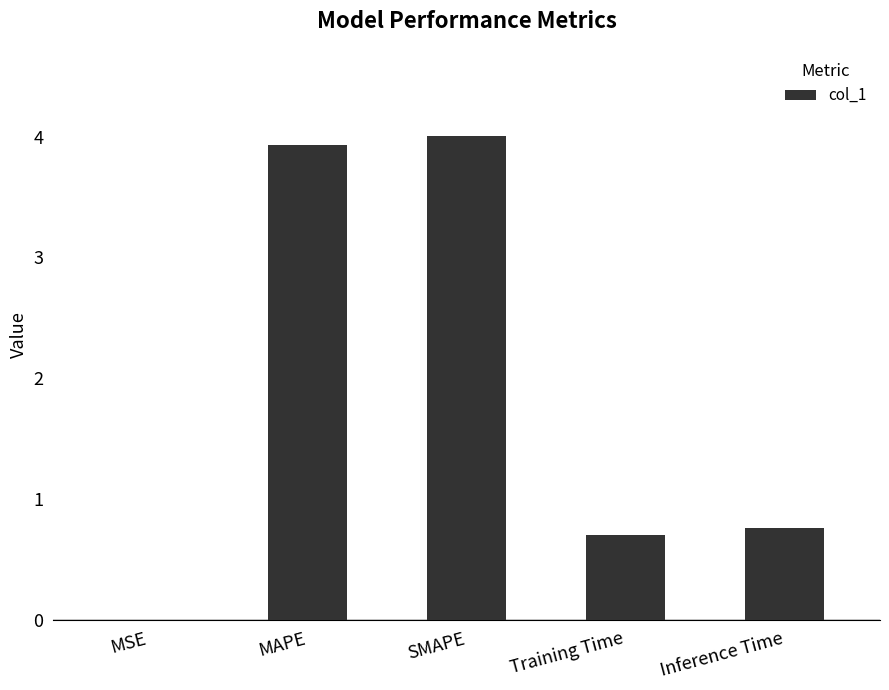

Read the value at MAPE.

3.9